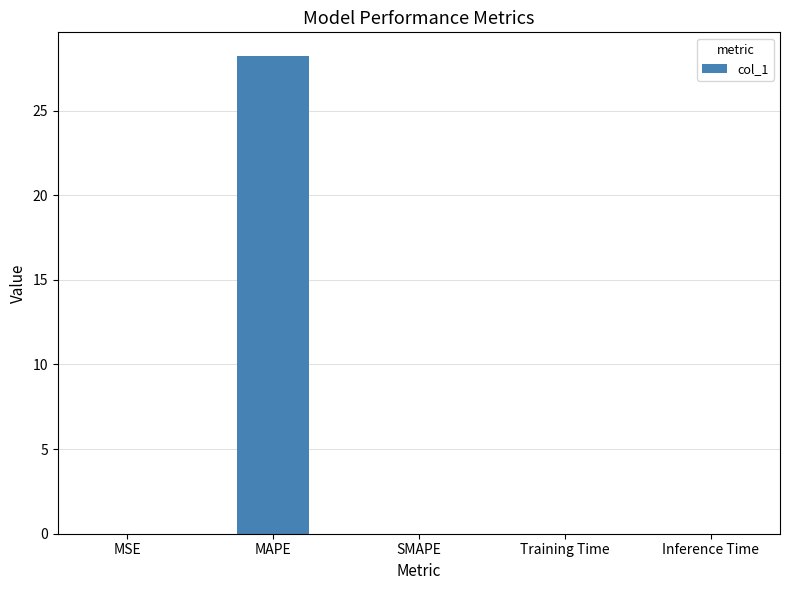

Is it true that the value at SMAPE is 13.0?

False